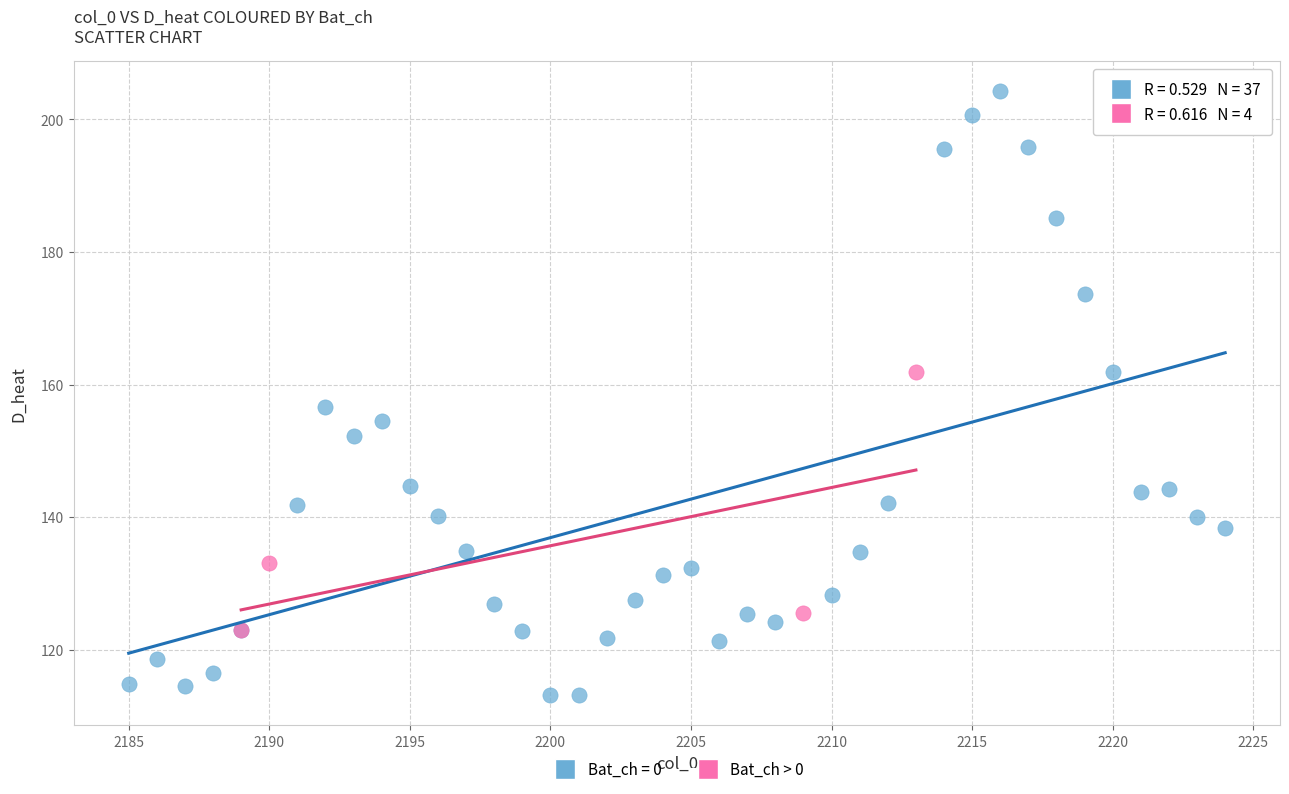

Which series reaches the maximum Y coordinate?

Bat_ch = 0